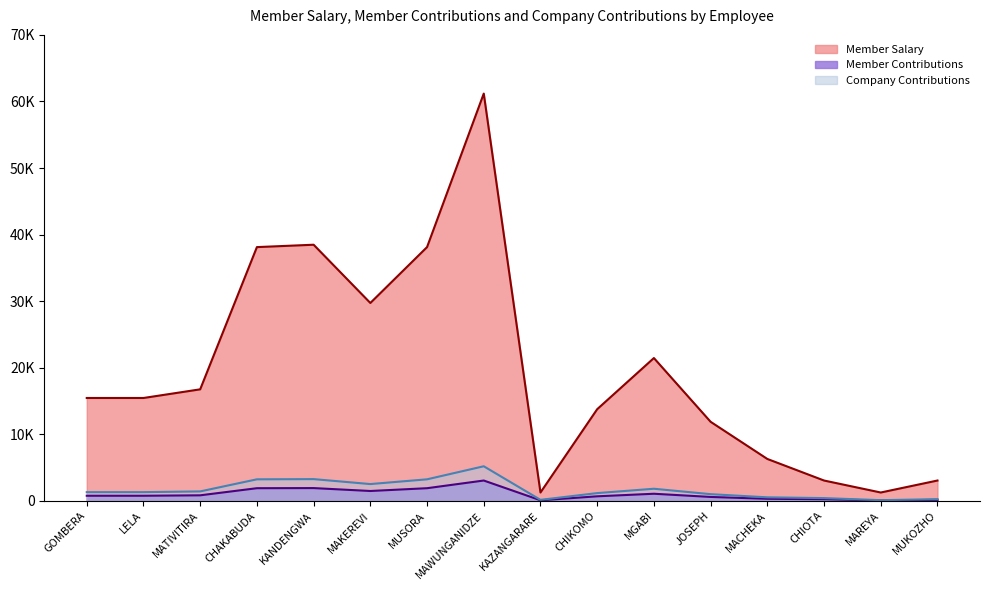

What is the greatest value displayed?

61183.1